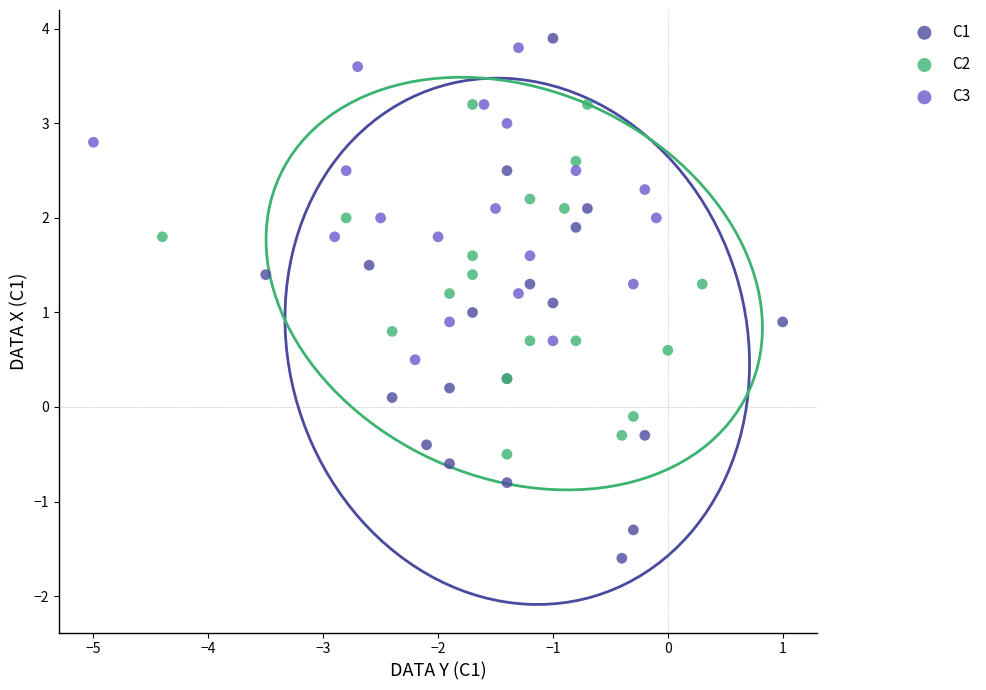

Which series contains the lowest Y value?

C1